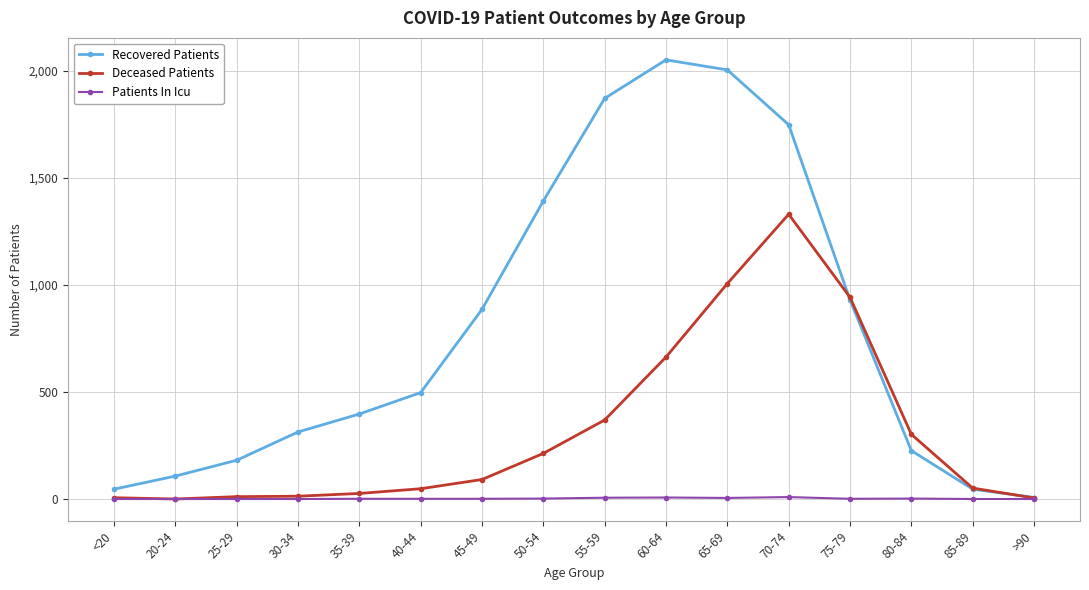

What is the average value of the Patients In Icu series?

2